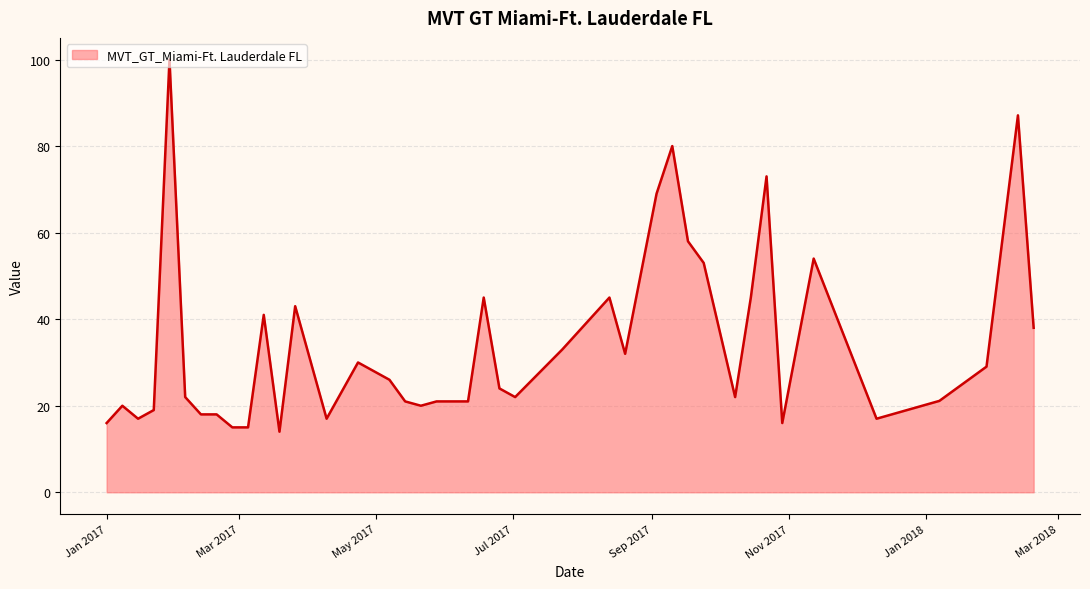

What is the minimum value shown in the chart?

14.0